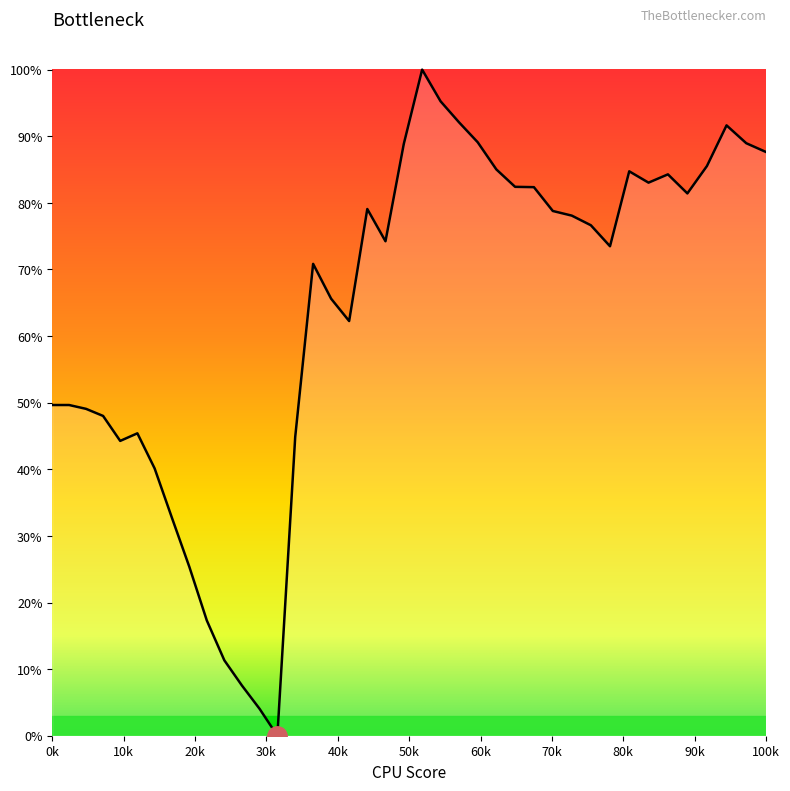

Does the chart have visible grid lines?

No